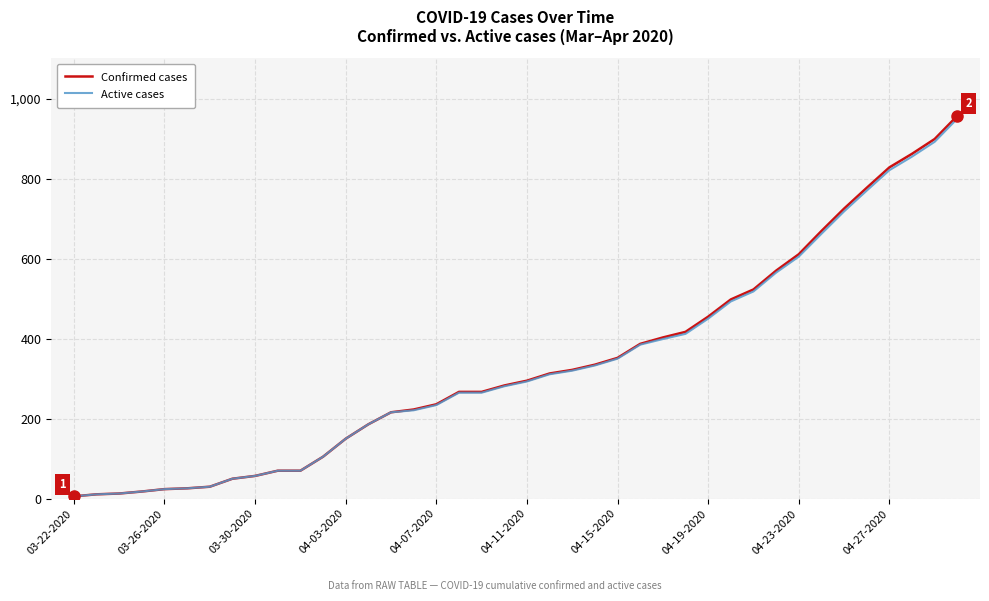

Which series has the largest range (max minus min)?

Confirmed cases